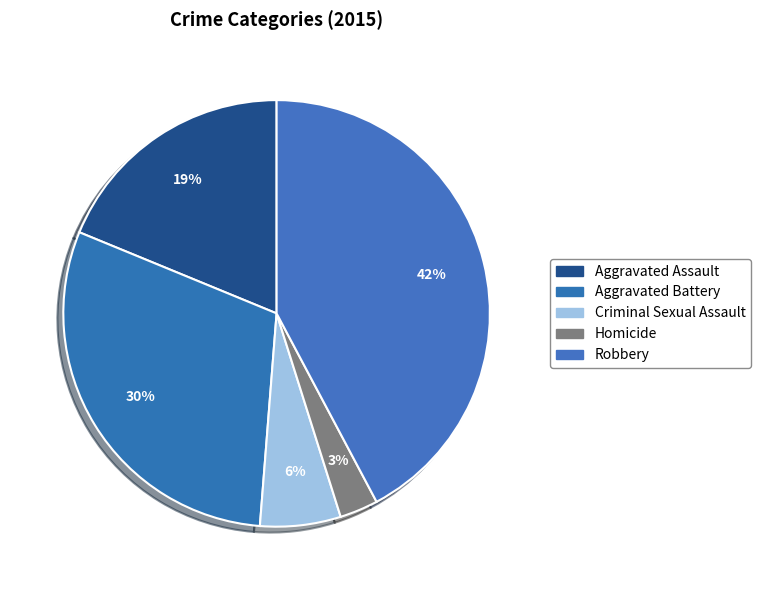

How many slices are in this pie chart?

5